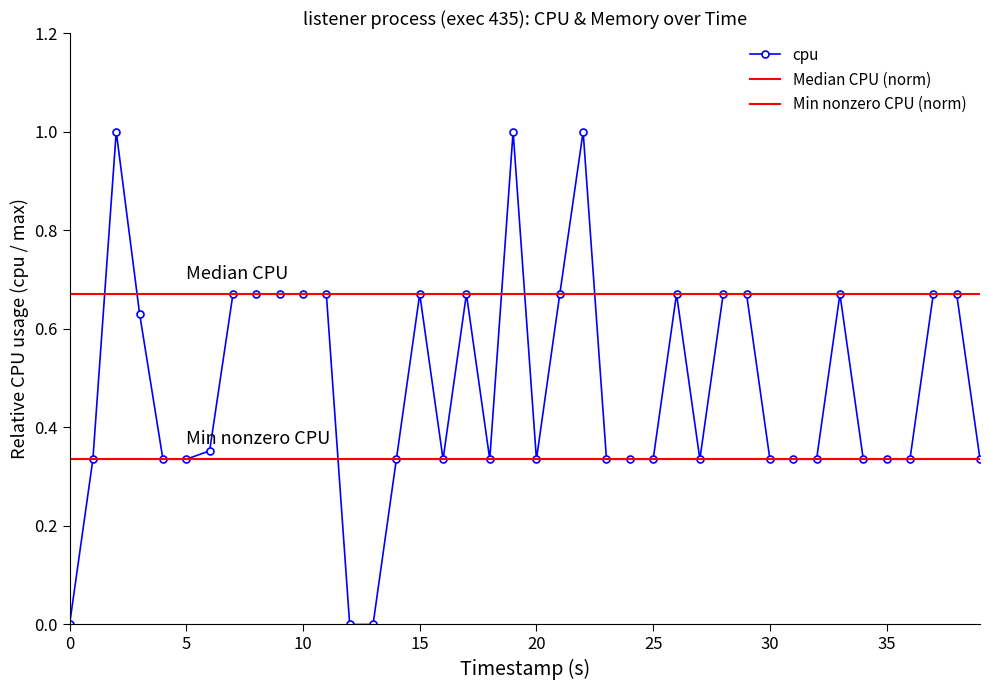

True or false: cpu has more than 1 points higher than both neighbors.

True